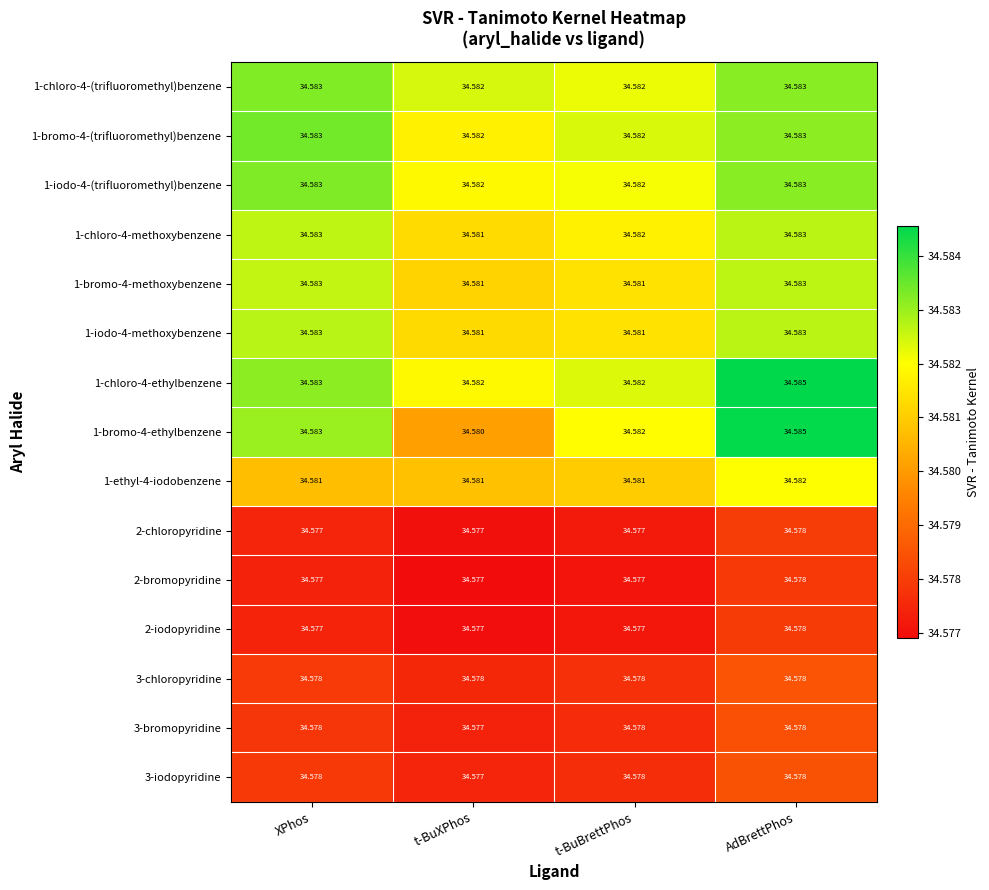

At which category does the chart reach its peak across all series?

AdBrettPhos